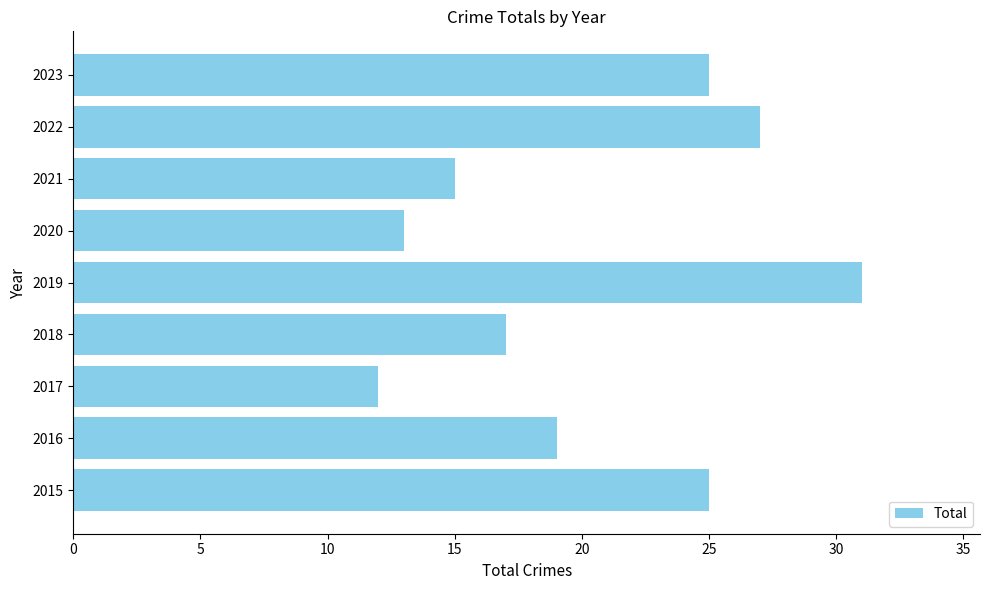

What is the ratio of the value at 2020 to the value at 2015?

0.5